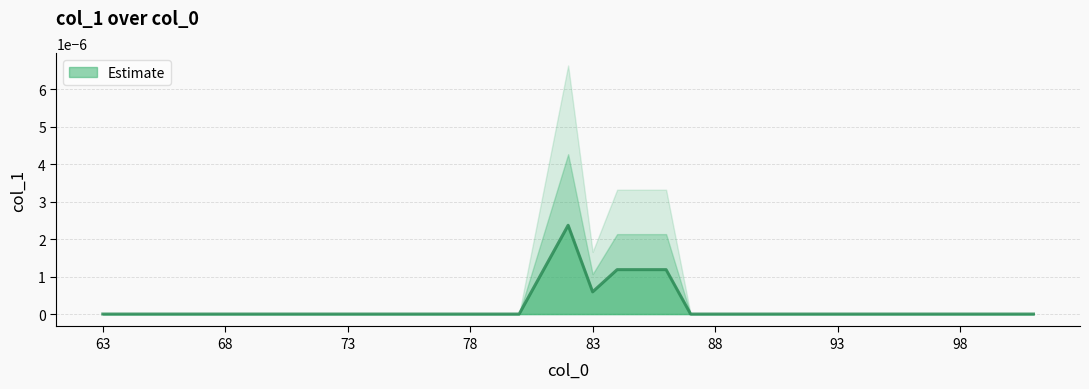

Which category has the highest value across all series?

82